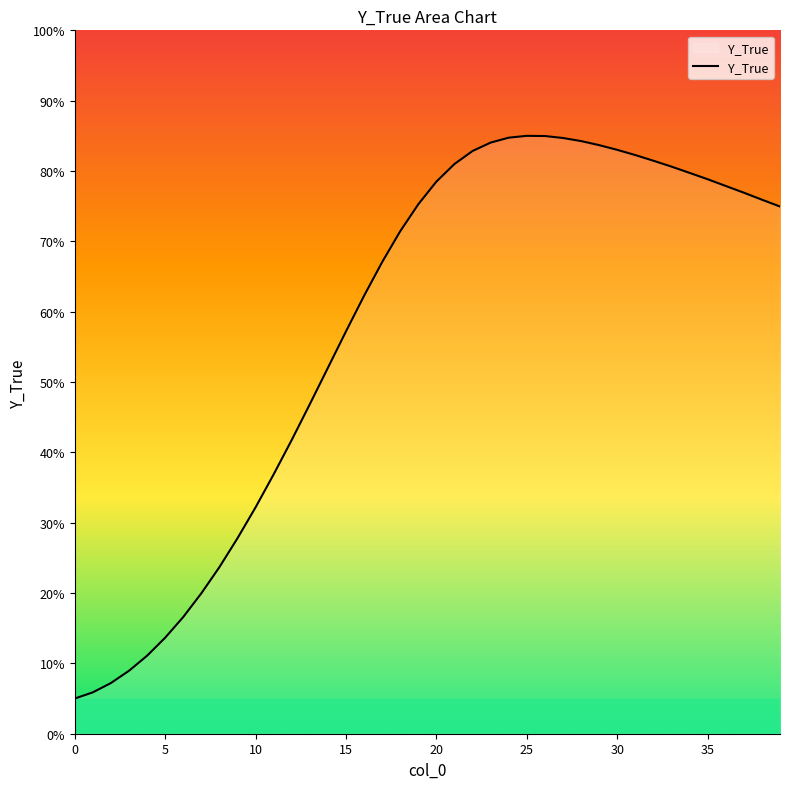

What is the greatest value displayed?

85.0